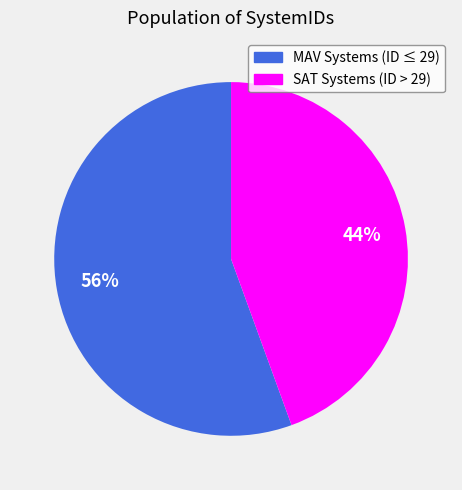

To the nearest percent, what is the average slice percentage?

50%